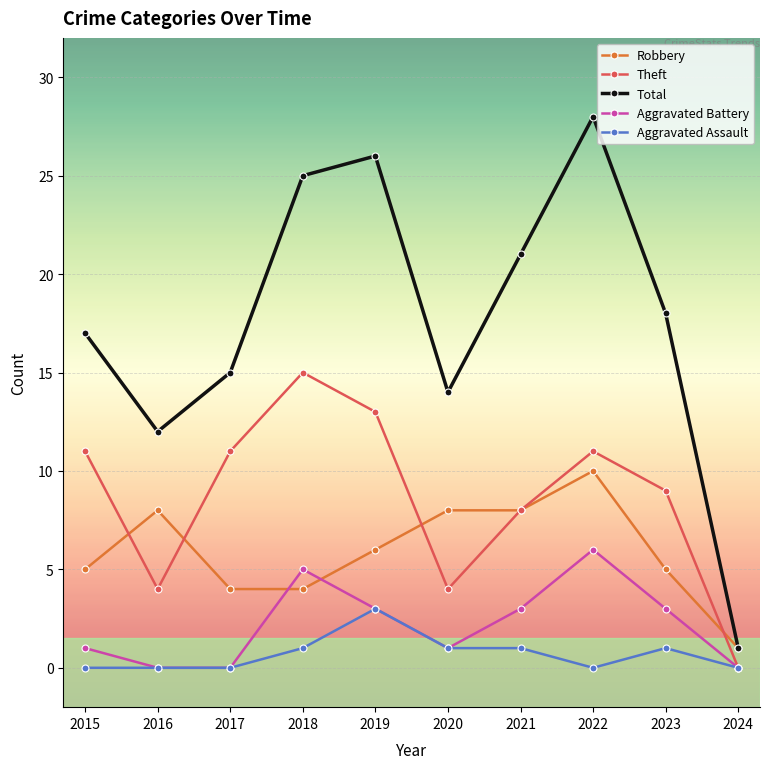

Rank the series by their maximum value, from lowest to highest.

Aggravated Assault, Aggravated Battery, Robbery, Theft, Total